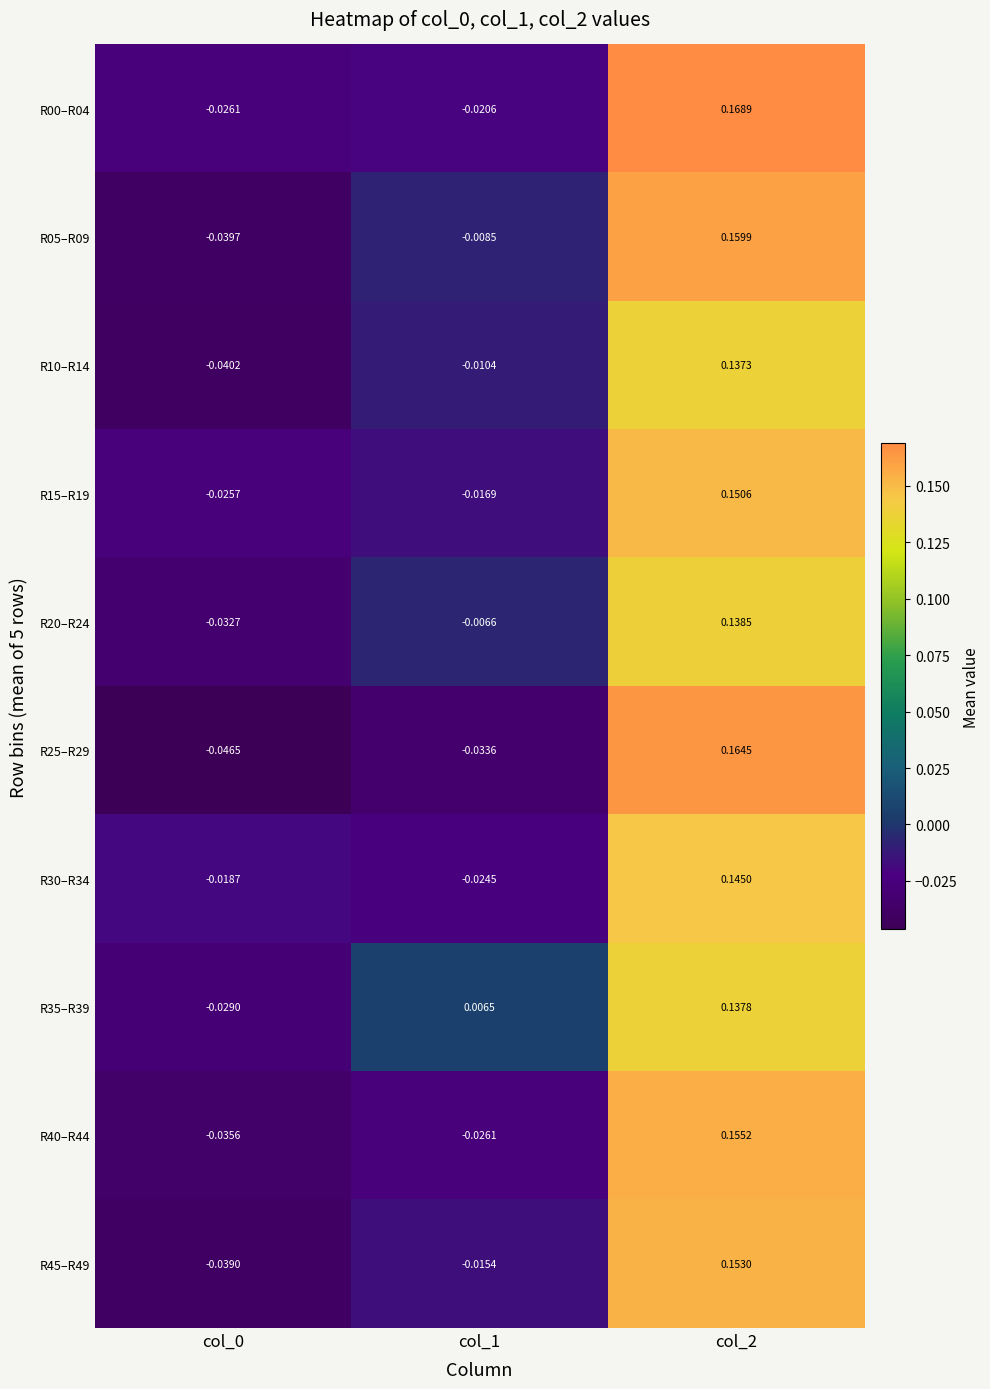

How many values in the R25–R29 series exceed 0?

1